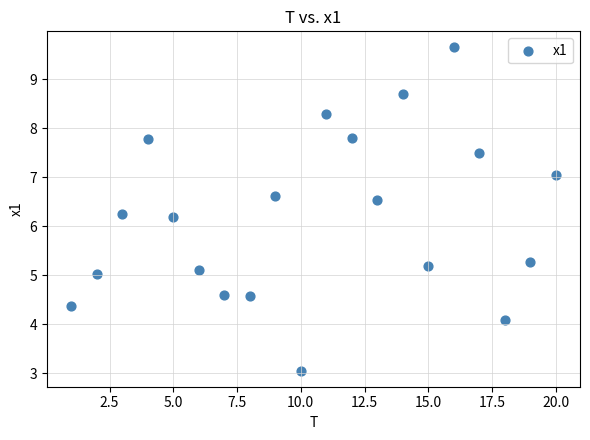

What is the range of X values (max minus min)?

19.0